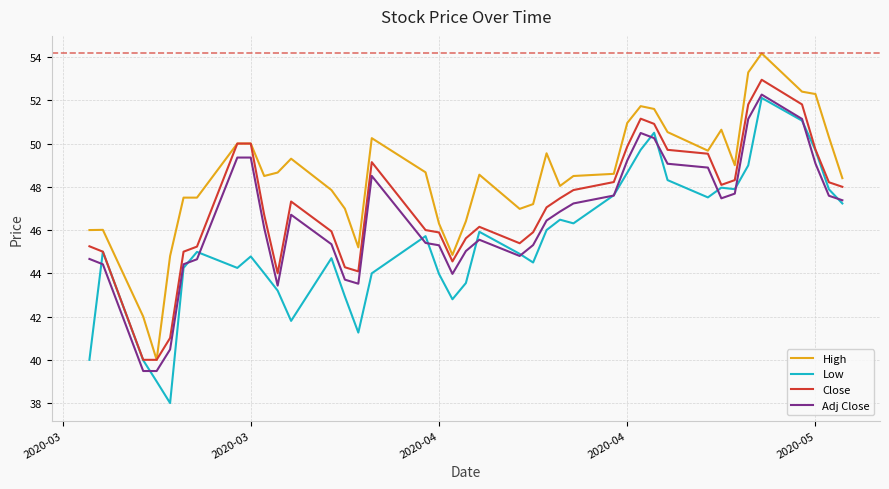

Which series has the largest total across all categories?

High